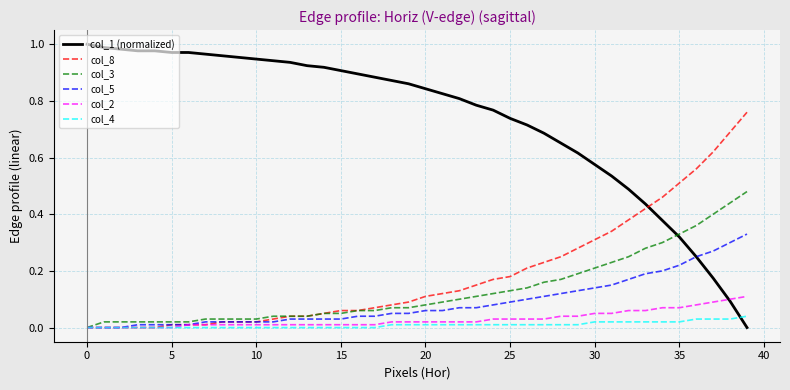

Which series has the widest spread of values?

col_1 (normalized)